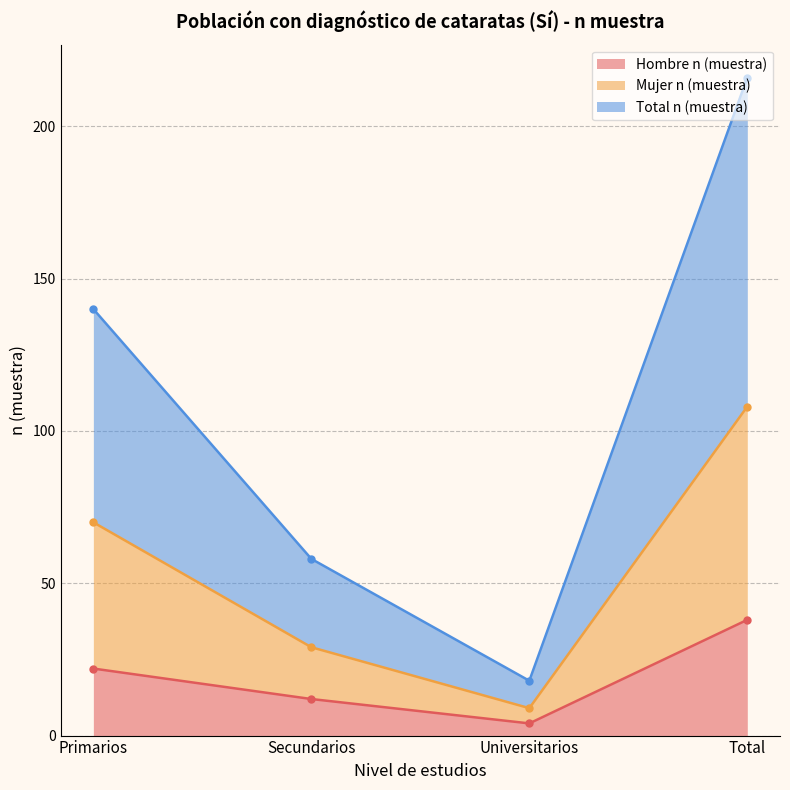

Which series changed the most between Primarios and Total?

Total n (muestra)